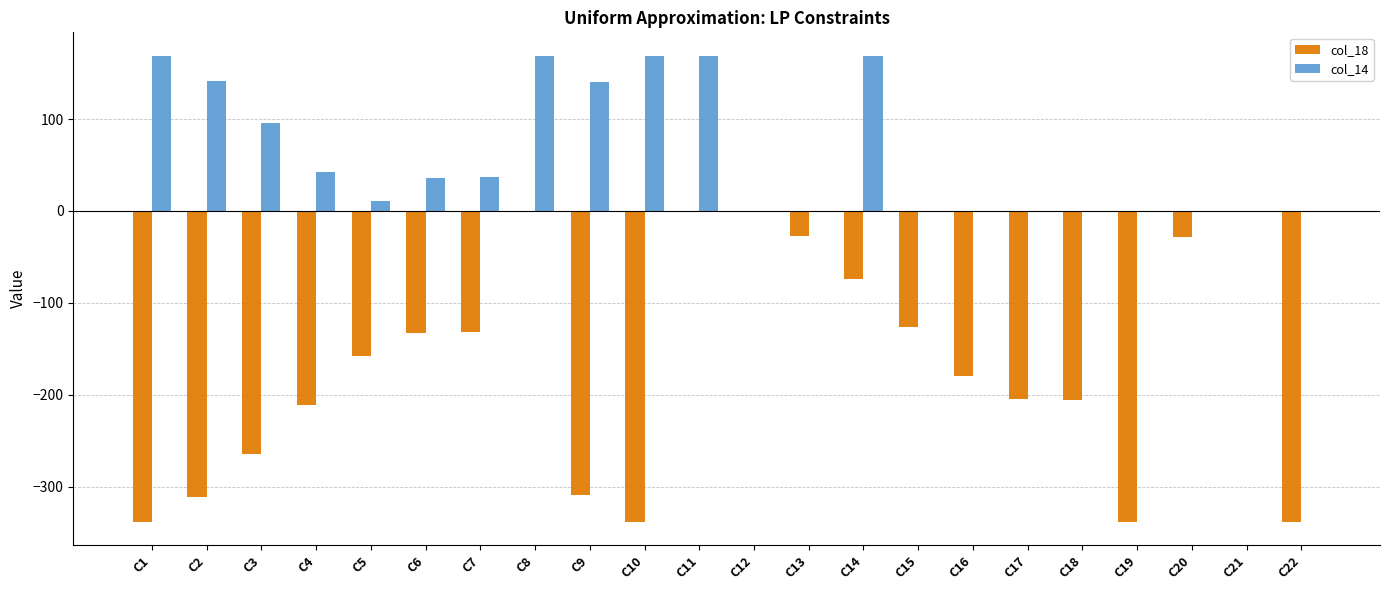

True or false: col_18 has a value of -338.0 at C10.

True